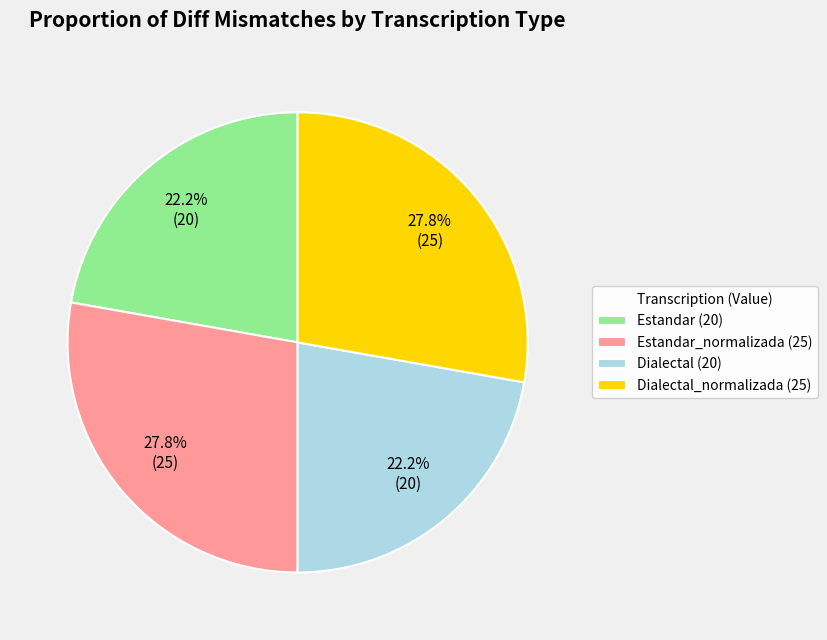

Is there a majority slice in this chart?

No